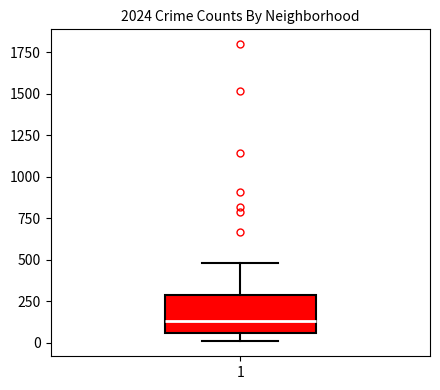

Transcribe this box plot: give where the median line is, the range the box spans, and where the two whiskers end, as read against the y-axis. The values are not printed on the chart, so give them approximately, as read against the axis.

median 150, box 50 to 300, whiskers 0 to 500